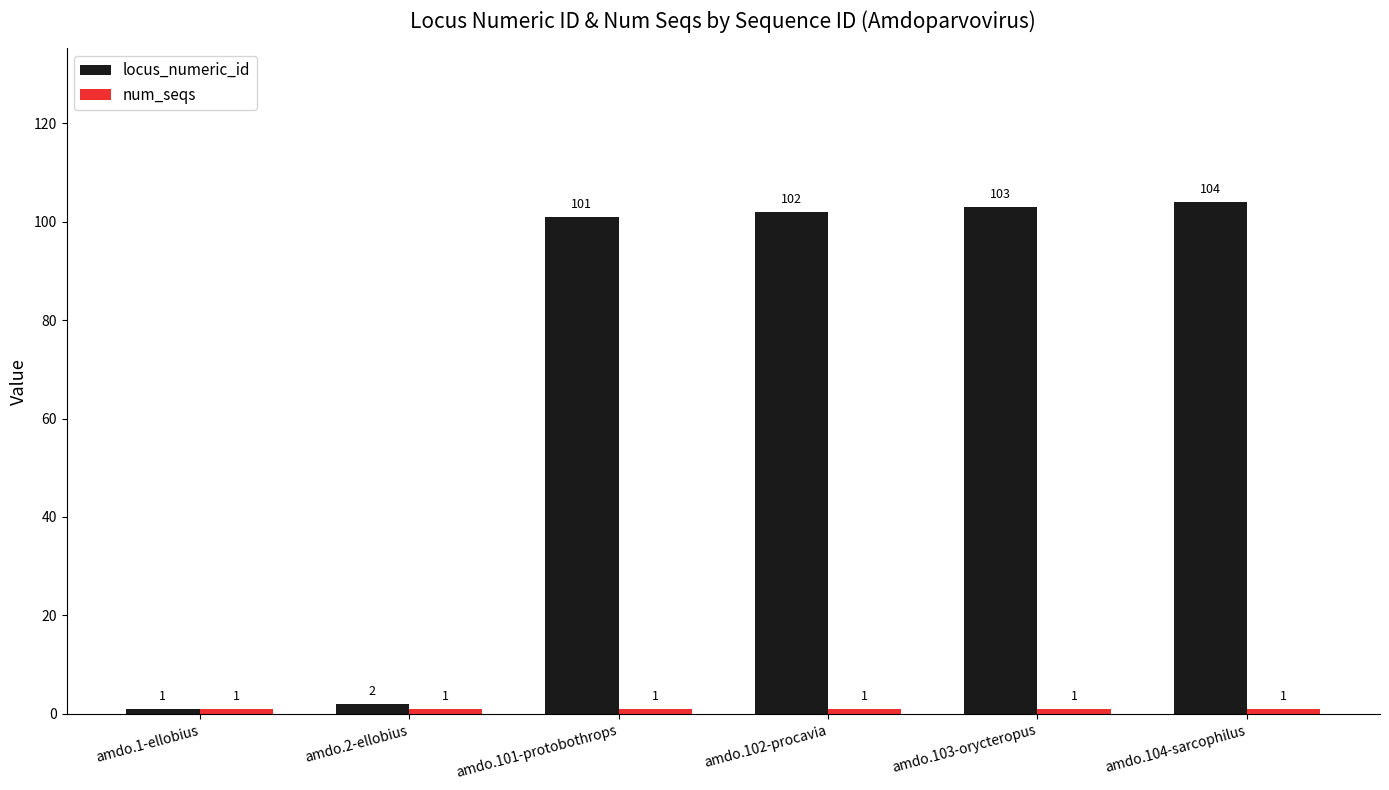

Which label corresponds to the largest value in the chart?

amdo.104-sarcophilus